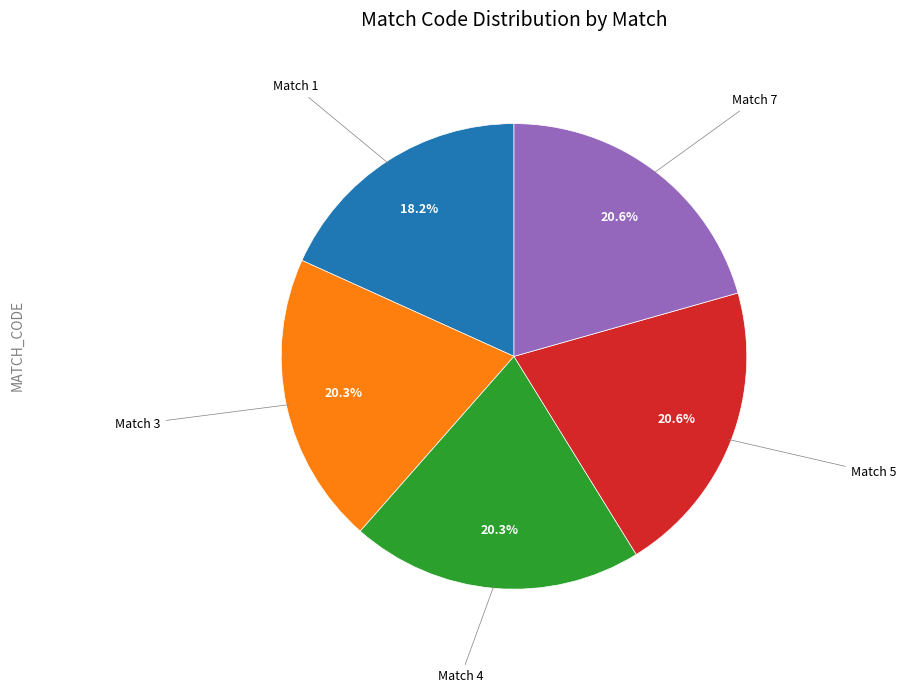

Is there any slice that represents more than half of the pie?

No